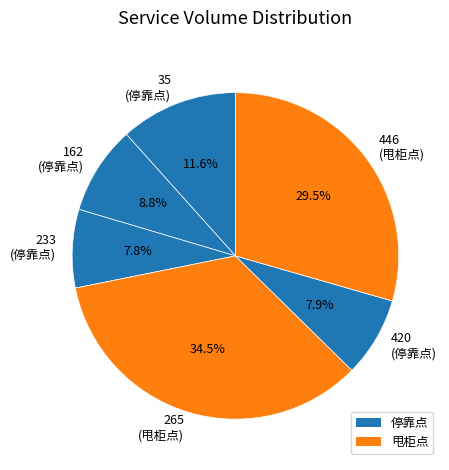

What percentage do 420 and 162 together represent?

16.7%